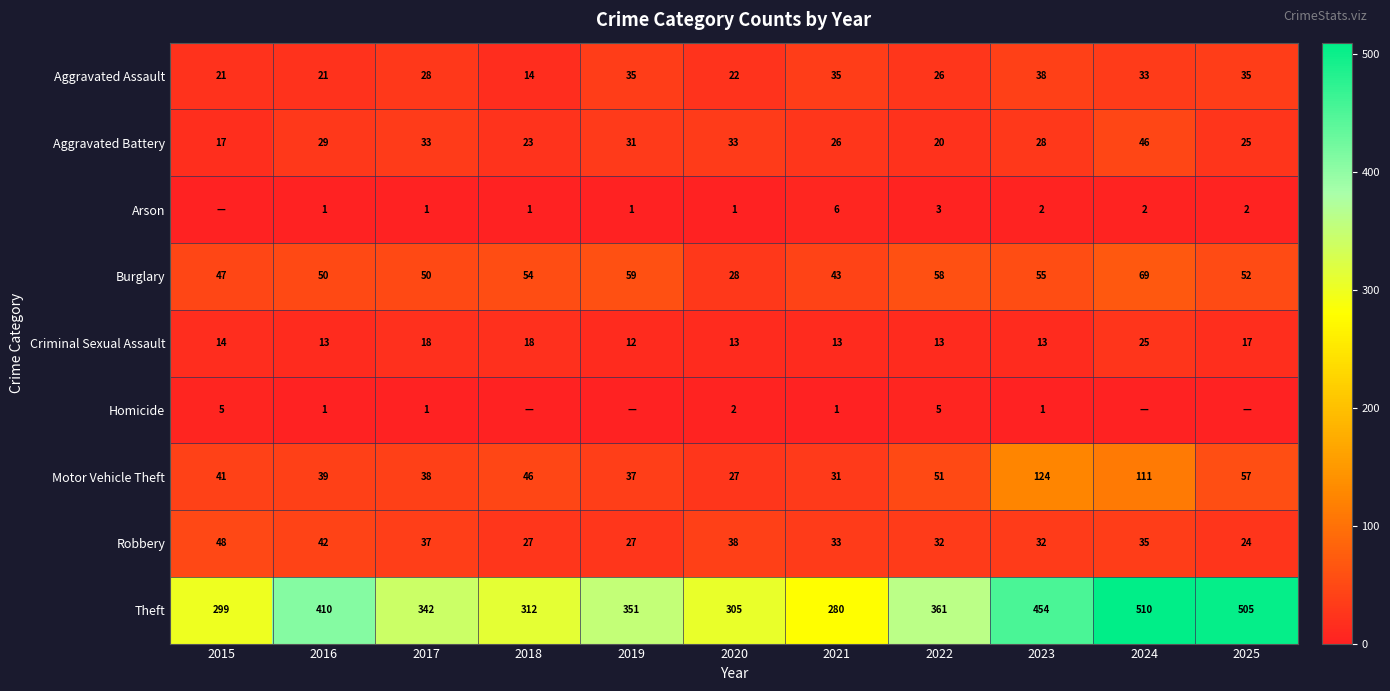

The Motor Vehicle Theft series shows 195 at 2024. True or false?

False